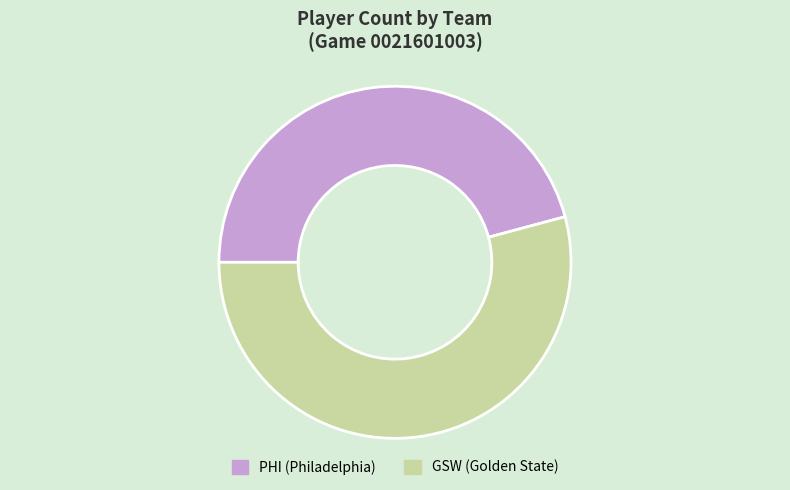

True or false: GSW (Golden State) accounts for 54% of the total.

True